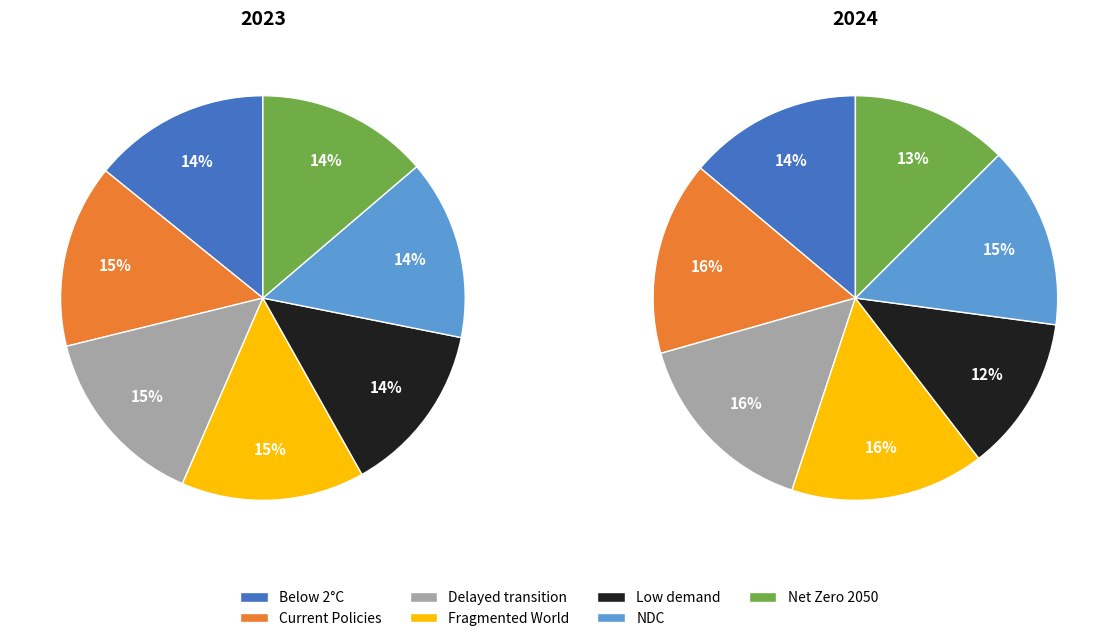

What percentage is the 4 slice, to the nearest percent?

12%